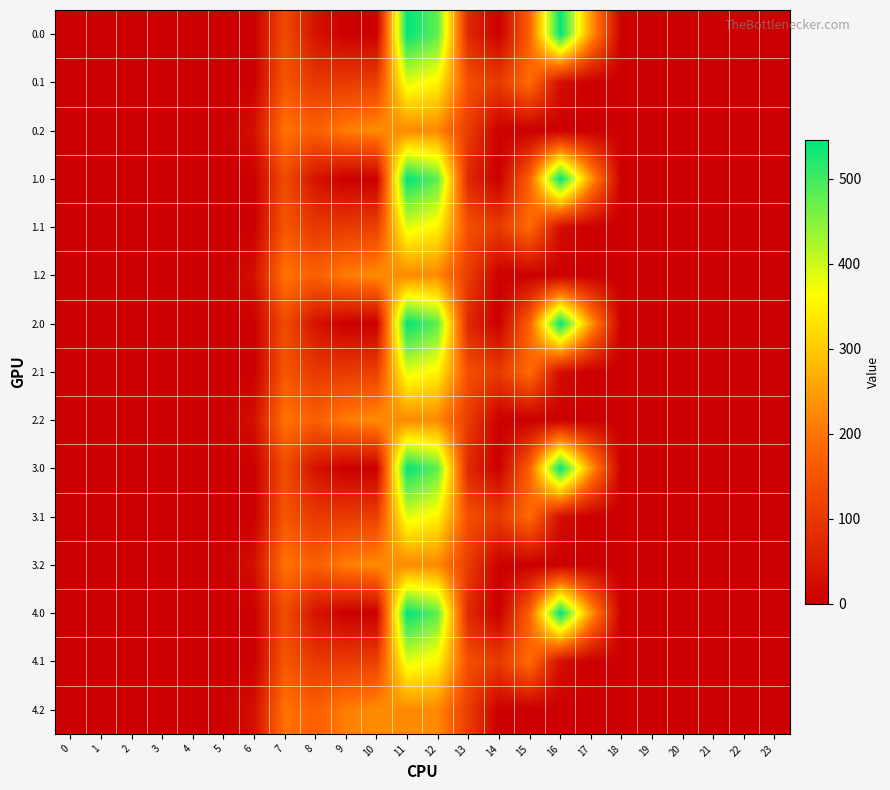

Reading right to left, what are all the values shown in this chart?

0.0: 23=0.0	22=0.0	21=0.0	20=0.0	19=0.0	18=0.0	17=243.5	16=545.4	15=172.8	14=0.3	13=70.2	12=477.2	11=544.3	10=0.0	9=0.0	8=35.0	7=134.3	6=0.0	5=0.0	4=0.0	3=0.0	2=0.0	1=0.0	0=0.0
0.1: 23=0.0	22=0.0	21=0.0	20=0.0	19=0.0	18=0.0	17=0.0	16=26.8	15=190.4	14=105.5	13=141.2	12=350.8	11=384.7	10=114.0	9=104.8	8=102.3	7=153.2	6=0.0	5=0.0	4=0.0	3=0.0	2=0.0	1=0.0	0=0.0
0.2: 23=0.0	22=0.0	21=0.0	20=0.0	19=0.0	18=0.0	17=0.0	16=0.0	15=0.0	14=0.0	13=107.8	12=224.3	11=225.2	10=228.0	9=209.6	8=169.5	7=199.0	6=29.3	5=0.0	4=0.0	3=0.0	2=0.0	1=0.0	0=0.0
1.0: 23=0.0	22=0.0	21=0.0	20=0.0	19=0.0	18=0.0	17=243.5	16=545.4	15=172.8	14=0.3	13=70.2	12=477.2	11=544.3	10=0.0	9=0.0	8=35.0	7=134.3	6=0.0	5=0.0	4=0.0	3=0.0	2=0.0	1=0.0	0=0.0
1.1: 23=0.0	22=0.0	21=0.0	20=0.0	19=0.0	18=0.0	17=0.0	16=26.8	15=190.4	14=105.5	13=141.2	12=350.8	11=384.7	10=114.0	9=104.8	8=102.3	7=153.2	6=0.0	5=0.0	4=0.0	3=0.0	2=0.0	1=0.0	0=0.0
1.2: 23=0.0	22=0.0	21=0.0	20=0.0	19=0.0	18=0.0	17=0.0	16=0.0	15=0.0	14=0.0	13=107.8	12=224.3	11=225.2	10=228.0	9=209.6	8=169.5	7=199.0	6=29.3	5=0.0	4=0.0	3=0.0	2=0.0	1=0.0	0=0.0
2.0: 23=0.0	22=0.0	21=0.0	20=0.0	19=0.0	18=0.0	17=243.5	16=545.4	15=172.8	14=0.3	13=70.2	12=477.2	11=544.3	10=0.0	9=0.0	8=35.0	7=134.3	6=0.0	5=0.0	4=0.0	3=0.0	2=0.0	1=0.0	0=0.0
2.1: 23=0.0	22=0.0	21=0.0	20=0.0	19=0.0	18=0.0	17=0.0	16=26.8	15=190.4	14=105.5	13=141.2	12=350.8	11=384.7	10=114.0	9=104.8	8=102.3	7=153.2	6=0.0	5=0.0	4=0.0	3=0.0	2=0.0	1=0.0	0=0.0
2.2: 23=0.0	22=0.0	21=0.0	20=0.0	19=0.0	18=0.0	17=0.0	16=0.0	15=0.0	14=0.0	13=107.8	12=224.3	11=225.2	10=228.0	9=209.6	8=169.5	7=199.0	6=29.3	5=0.0	4=0.0	3=0.0	2=0.0	1=0.0	0=0.0
3.0: 23=0.0	22=0.0	21=0.0	20=0.0	19=0.0	18=0.0	17=243.5	16=545.4	15=172.8	14=0.3	13=70.2	12=477.2	11=544.3	10=0.0	9=0.0	8=35.0	7=134.3	6=0.0	5=0.0	4=0.0	3=0.0	2=0.0	1=0.0	0=0.0
3.1: 23=0.0	22=0.0	21=0.0	20=0.0	19=0.0	18=0.0	17=0.0	16=26.8	15=190.4	14=105.5	13=141.2	12=350.8	11=384.7	10=114.0	9=104.8	8=102.3	7=153.2	6=0.0	5=0.0	4=0.0	3=0.0	2=0.0	1=0.0	0=0.0
3.2: 23=0.0	22=0.0	21=0.0	20=0.0	19=0.0	18=0.0	17=0.0	16=0.0	15=0.0	14=0.0	13=107.8	12=224.3	11=225.2	10=228.0	9=209.6	8=169.5	7=199.0	6=29.3	5=0.0	4=0.0	3=0.0	2=0.0	1=0.0	0=0.0
4.0: 23=0.0	22=0.0	21=0.0	20=0.0	19=0.0	18=0.0	17=243.5	16=545.4	15=172.8	14=0.3	13=70.2	12=477.2	11=544.3	10=0.0	9=0.0	8=35.0	7=134.3	6=0.0	5=0.0	4=0.0	3=0.0	2=0.0	1=0.0	0=0.0
4.1: 23=0.0	22=0.0	21=0.0	20=0.0	19=0.0	18=0.0	17=0.0	16=26.8	15=190.4	14=105.5	13=141.2	12=350.8	11=384.7	10=114.0	9=104.8	8=102.3	7=153.2	6=0.0	5=0.0	4=0.0	3=0.0	2=0.0	1=0.0	0=0.0
4.2: 23=0.0	22=0.0	21=0.0	20=0.0	19=0.0	18=0.0	17=0.0	16=0.0	15=0.0	14=0.0	13=107.8	12=224.3	11=225.2	10=228.0	9=209.6	8=169.5	7=199.0	6=29.3	5=0.0	4=0.0	3=0.0	2=0.0	1=0.0	0=0.0